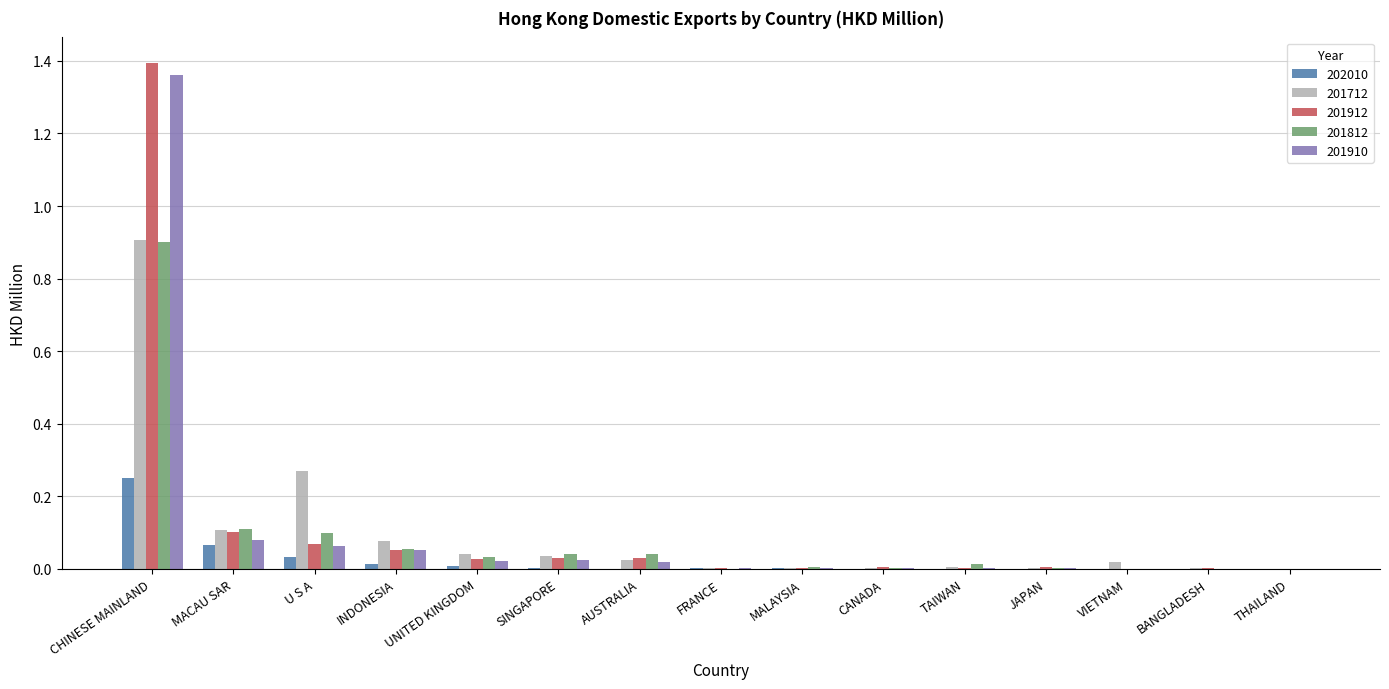

The 202010 series shows 0.0 at MALAYSIA. True or false?

True